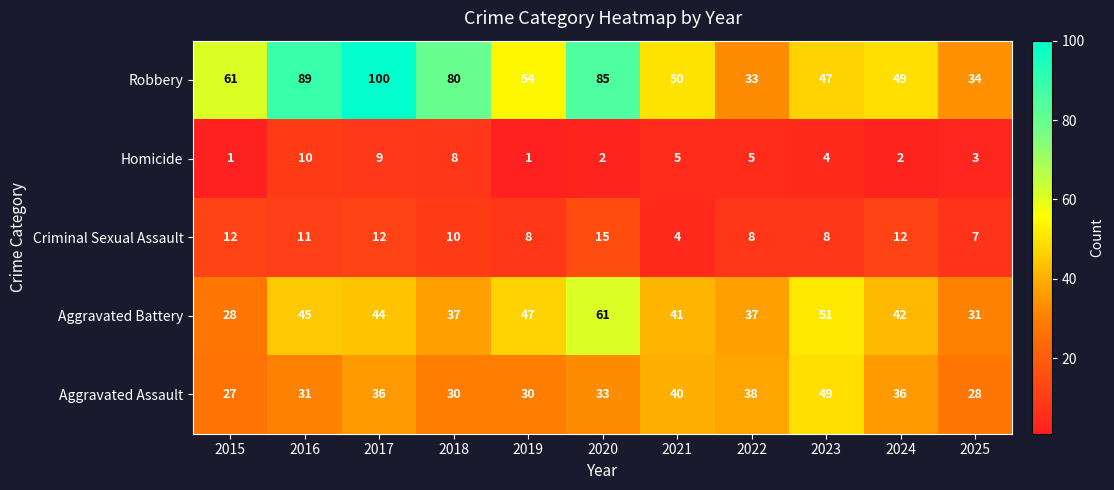

The Aggravated Battery series shows 44 at 2017. True or false?

True